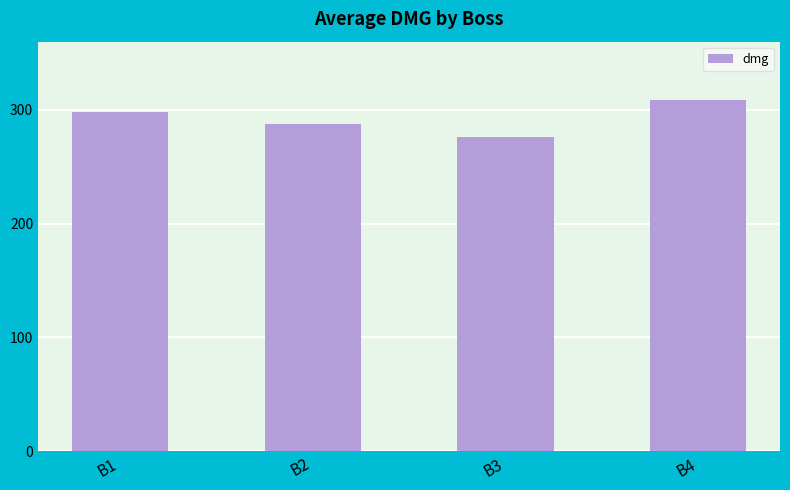

Is it true that the value at B3 is 441.2?

False